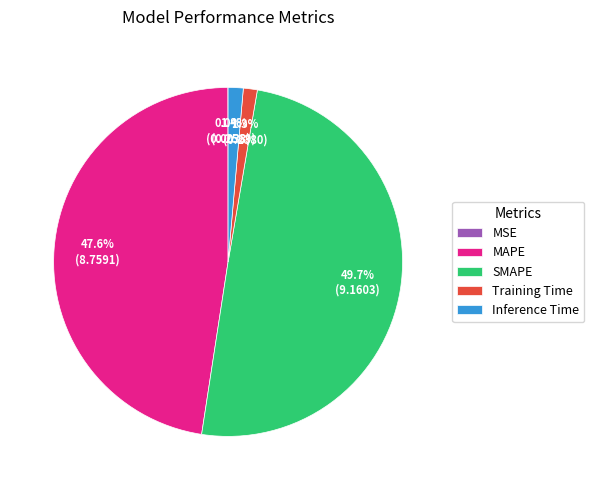

Combined, do Inference Time and SMAPE account for over 50%?

Yes